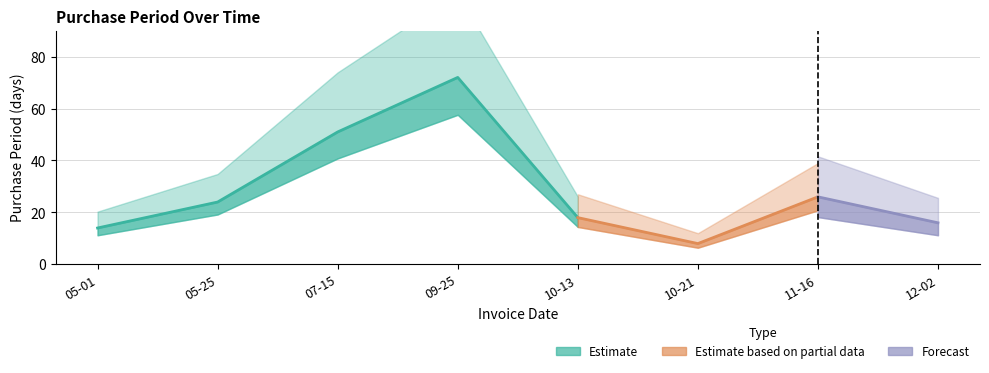

How many interior local valleys (lower than both neighbors) does the data have?

1